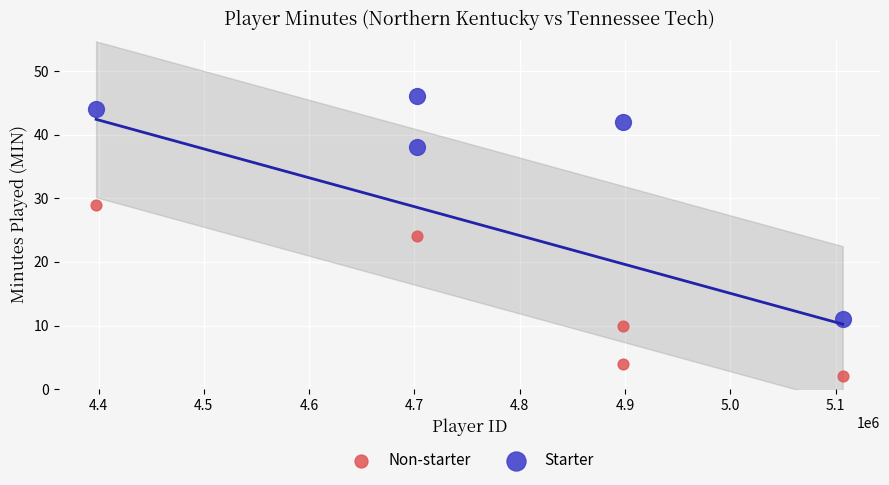

Which series reaches the minimum Y coordinate?

Non-starter